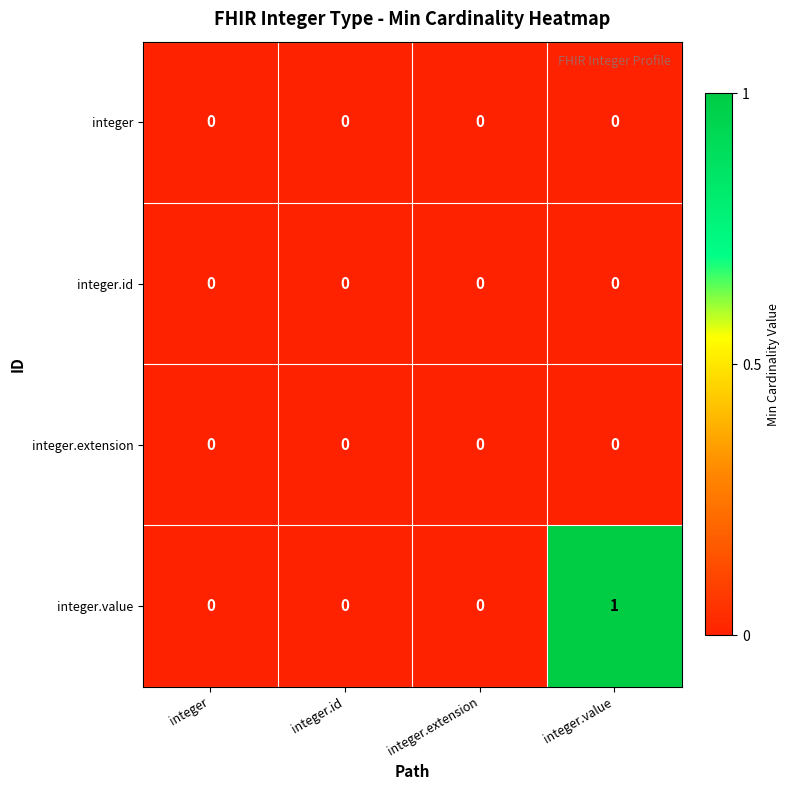

How many integer.value values are between 0 and 1?

4